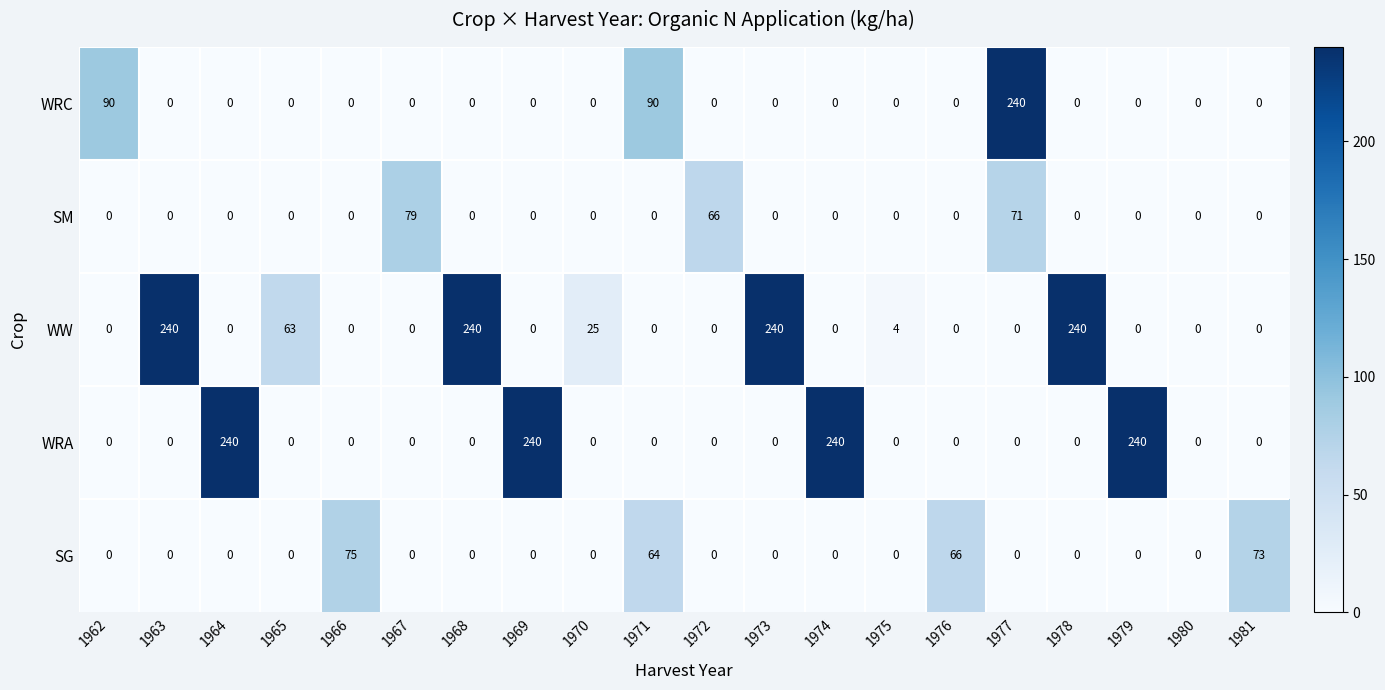

Which series changed the most between 1978 and 1981?

WW